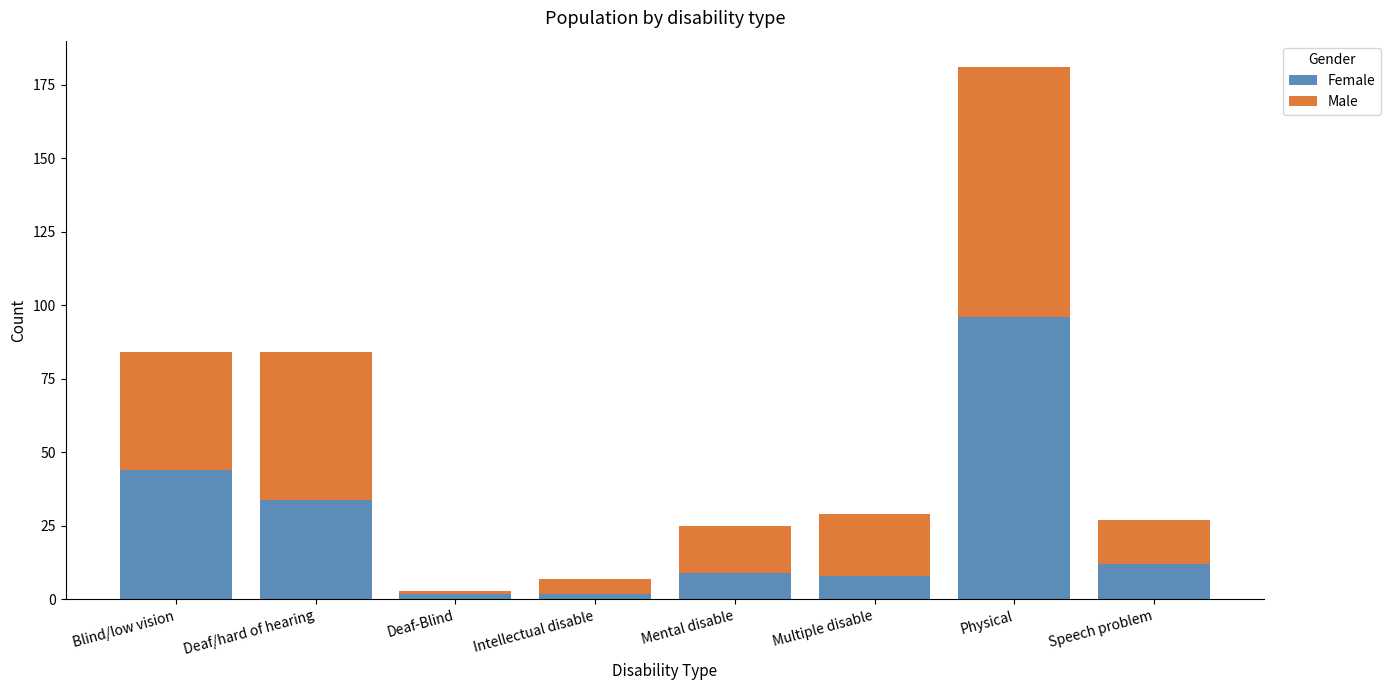

Reading left to right, list the values for the Female series.

Blind/low vision=44	Deaf/hard of hearing=34	Deaf-Blind=2	Intellectual disable=2	Mental disable=9	Multiple disable=8	Physical=96	Speech problem=12